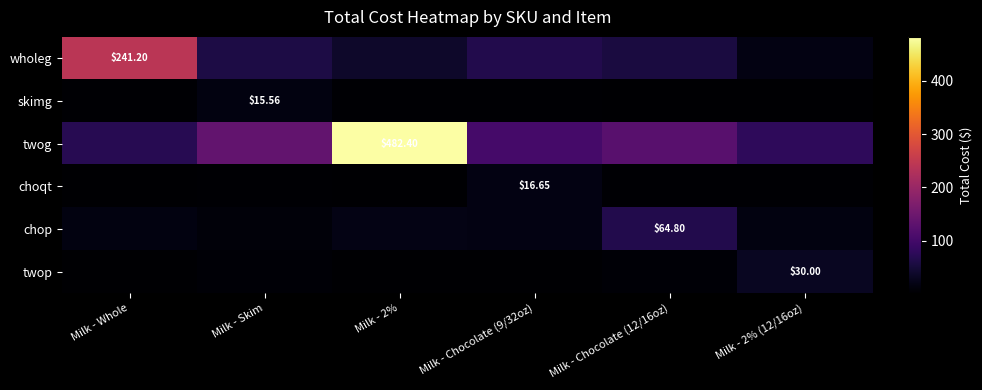

At Milk - Skim, list the series in order from largest to smallest.

twog, wholeg, skimg, chop, twop, choqt